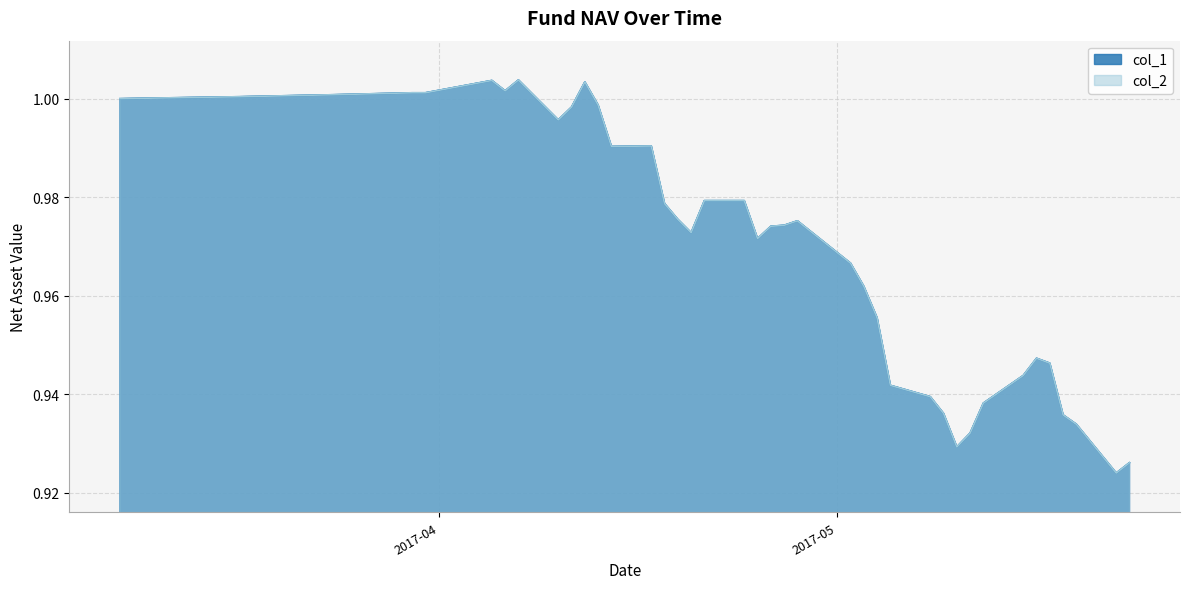

True or false: col_1 and col_2 intersect in this chart.

False